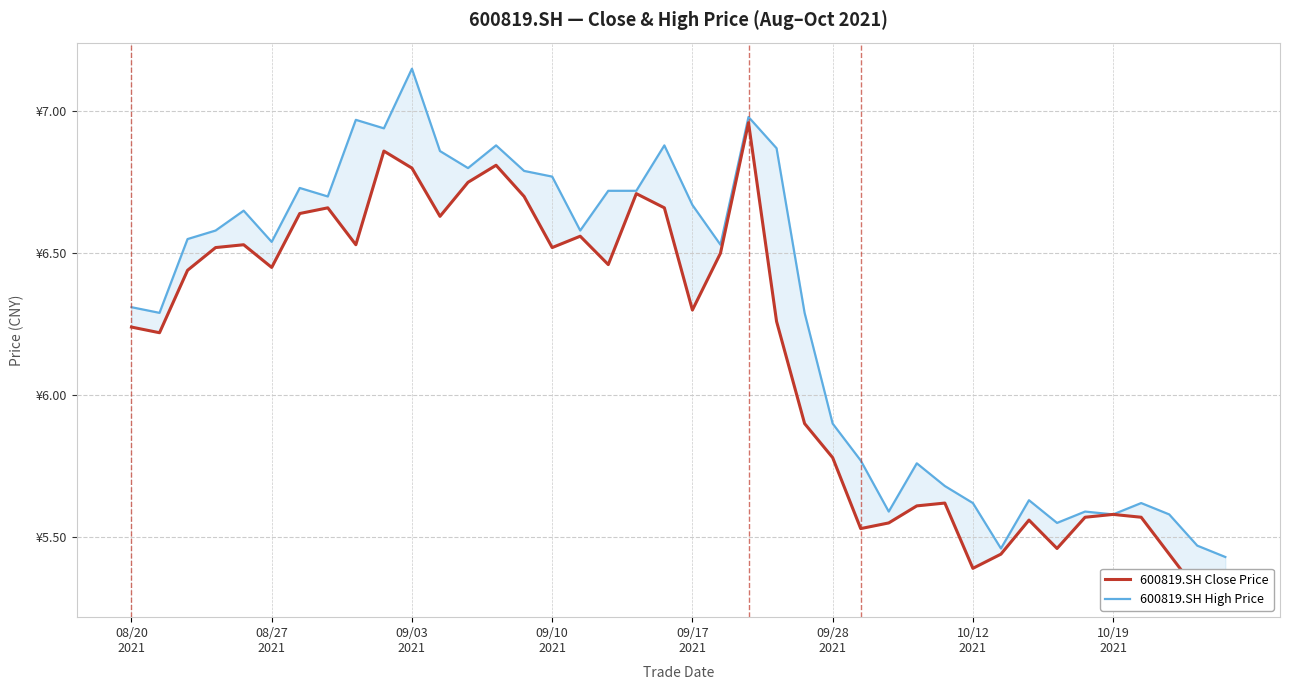

Which series has the widest spread of values?

600819.SH High Price